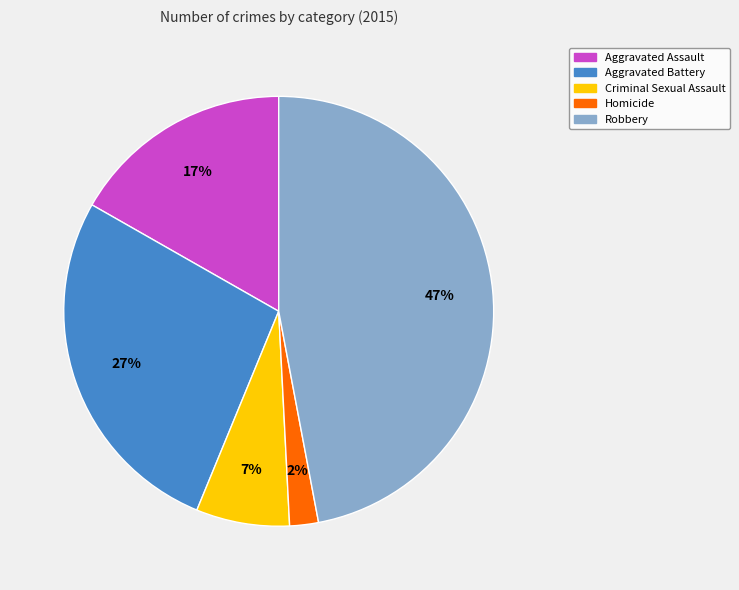

How many slices are in this pie chart?

5